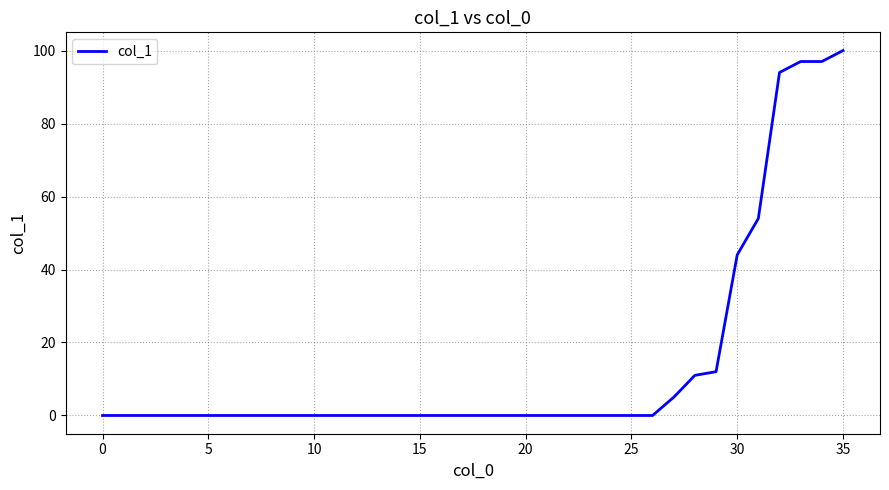

Reading left to right, transcribe all the data shown in this chart.

0	0	0	0	0	0	0	0	0	0	0	0	0	0	0	0	0	0	0	0	0	0	0	0	0	0	5	11	12	44	54	94	97	97	100